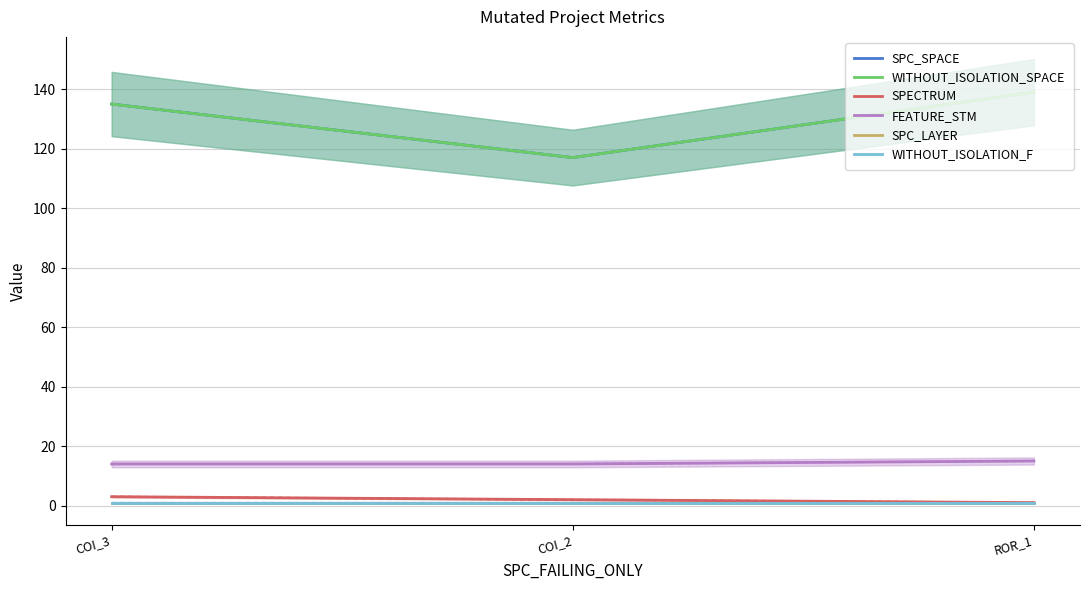

Read the SPC_LAYER value at ROR_1.

1